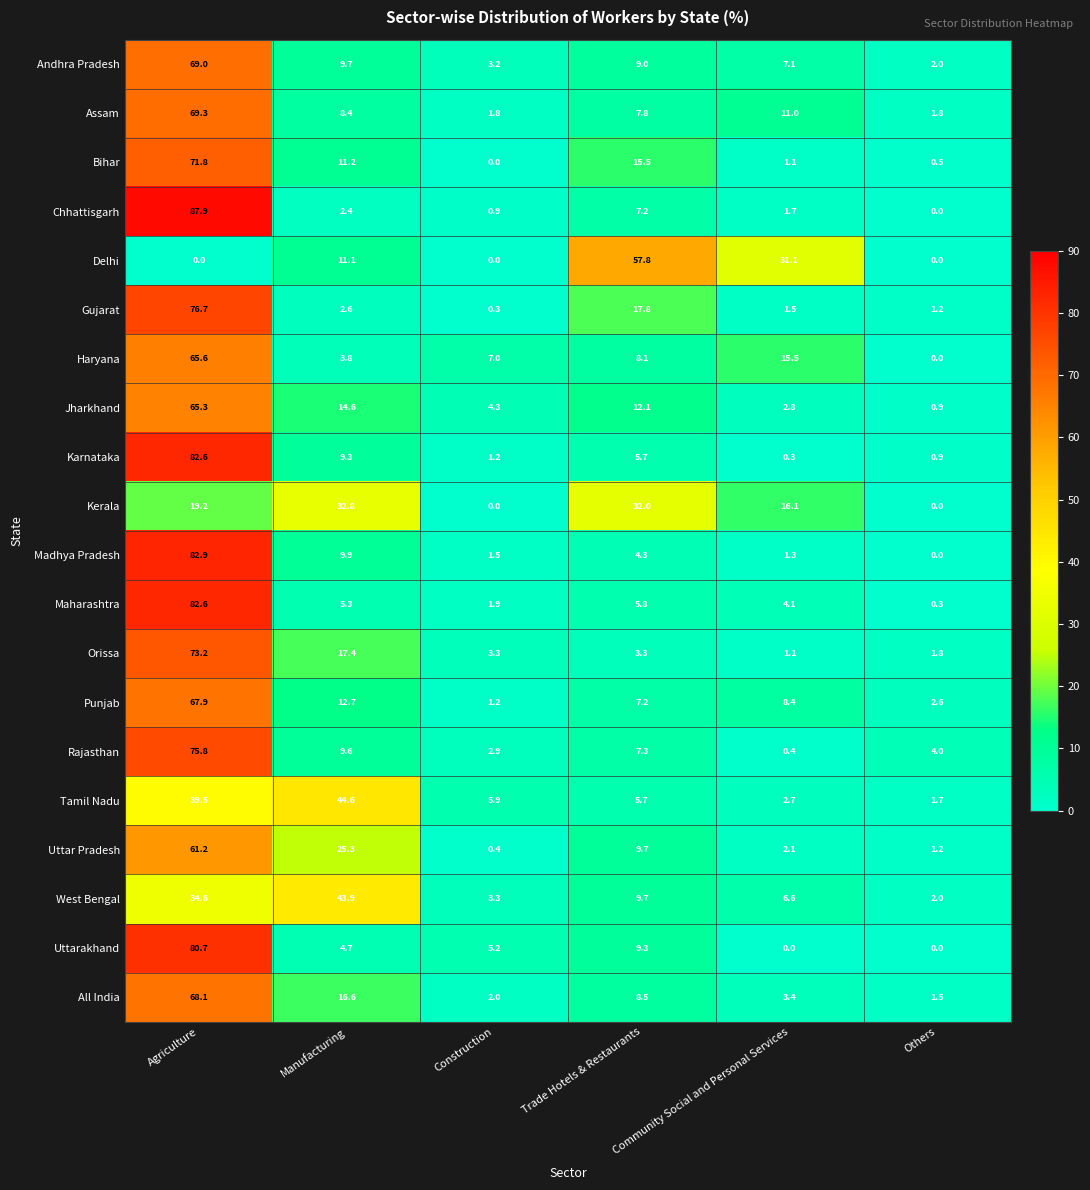

What is the total value across all series at Community Social and Personal Services?

118.3